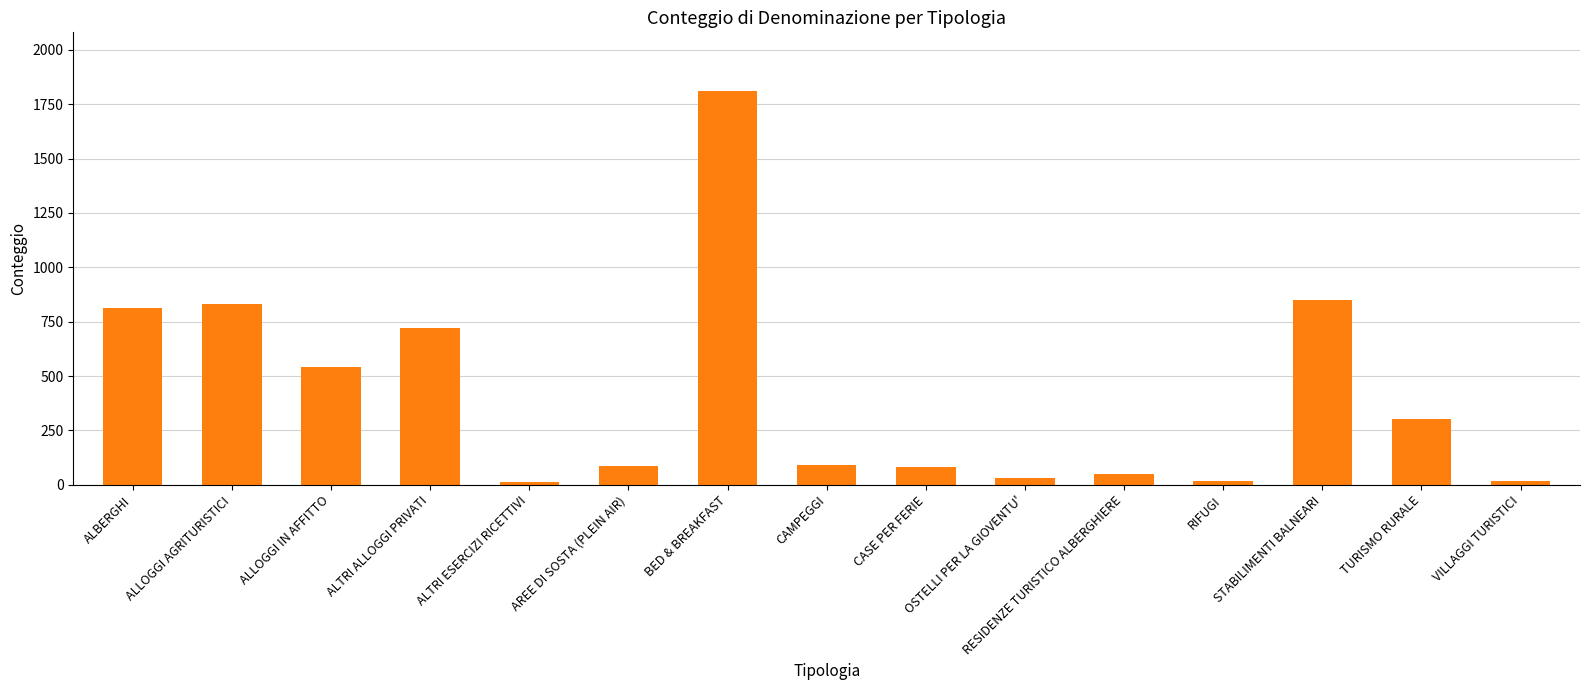

What is the maximum value shown in the chart?

1809